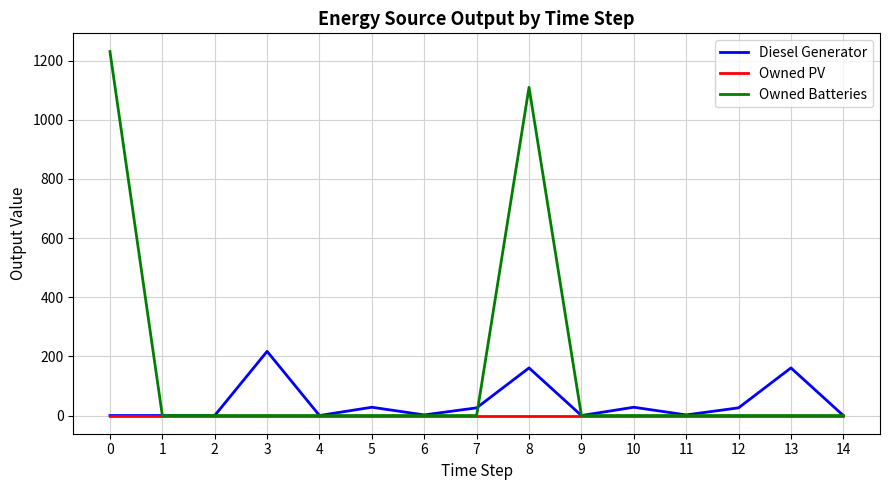

Rank the series by their average value, from highest to lowest.

Owned Batteries, Diesel Generator, Owned PV